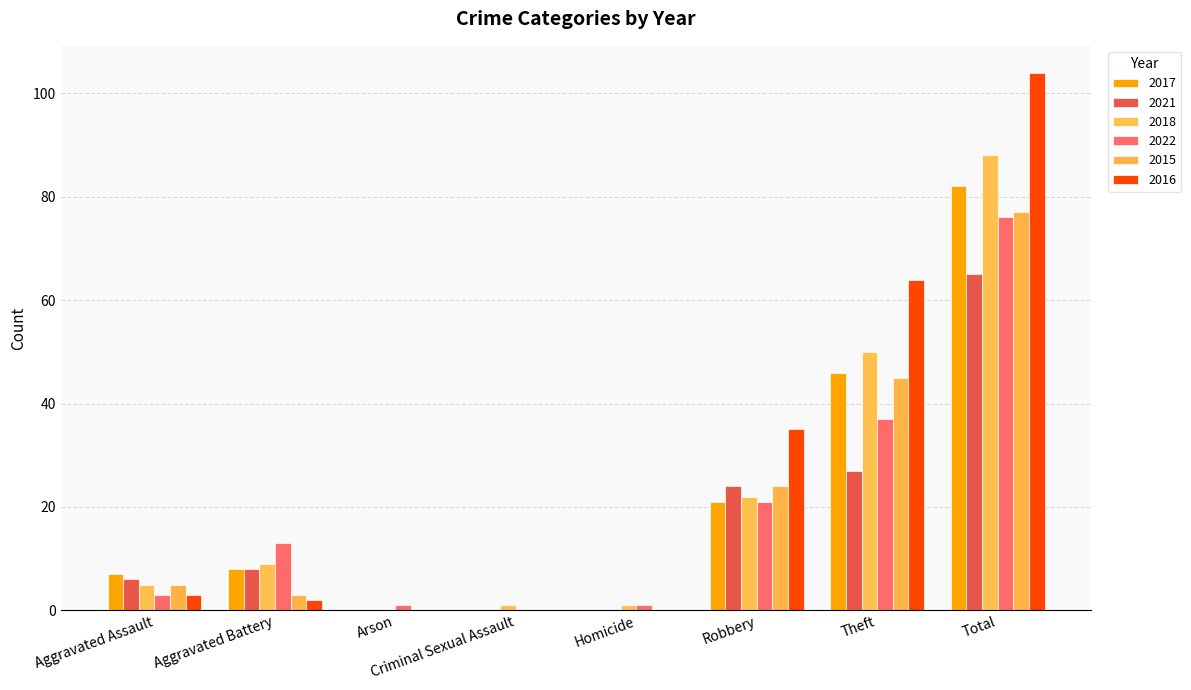

What is the label of the 5th bar from the left?

Homicide